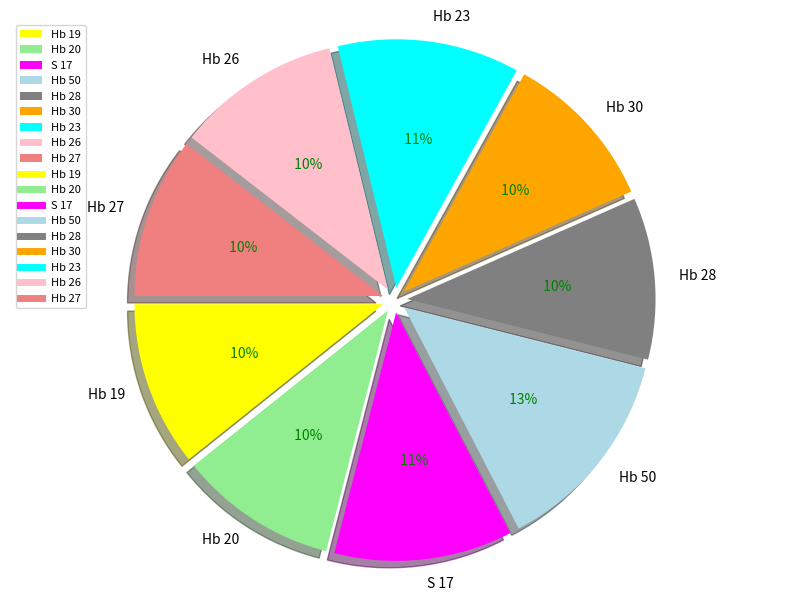

To the nearest percent, what is the combined percentage of Hb 26 and Hb 27?

21%